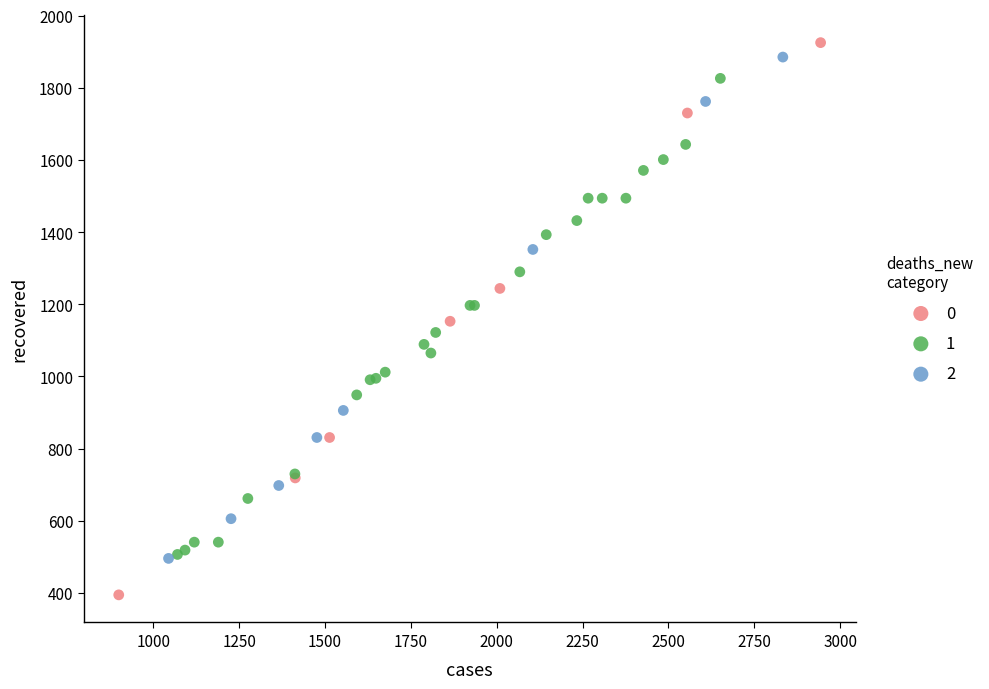

Which series reaches the minimum Y coordinate?

0